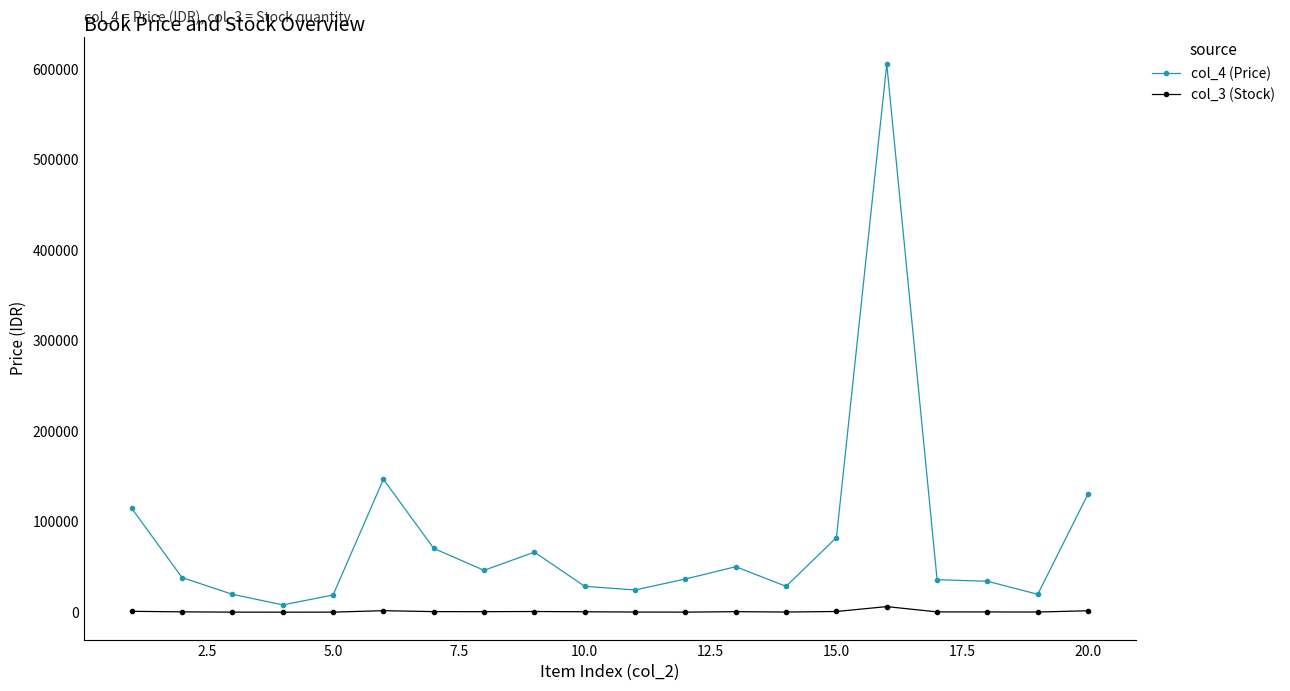

At how many categories does at least one series exceed 298973?

1